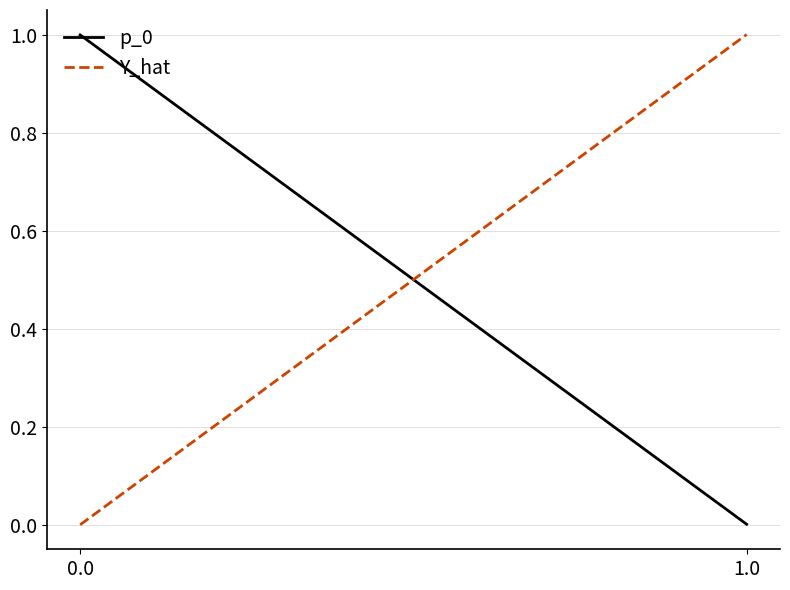

List the series in order of their peak value, lowest first.

p_0, Y_hat